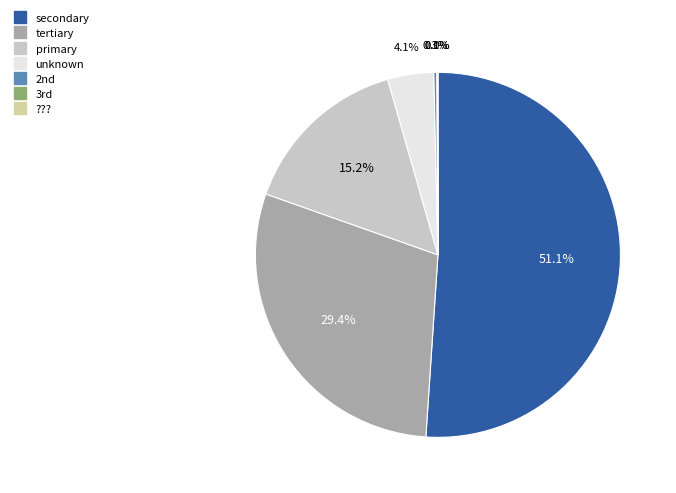

Which slice is the largest?

secondary